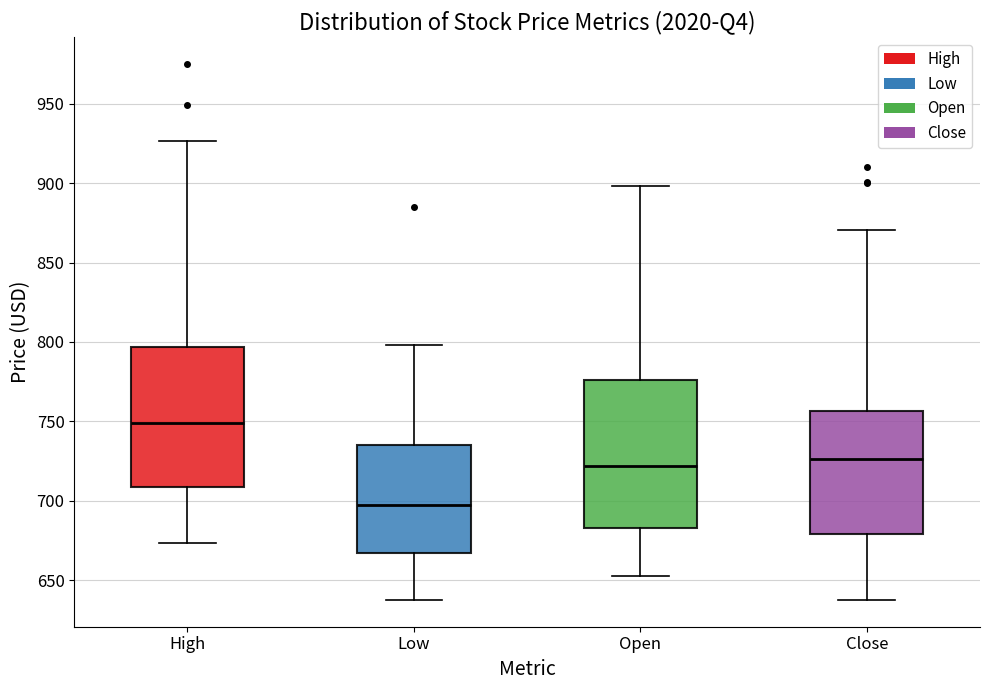

Which box is the tallest, from its lower edge to its upper edge?

Open